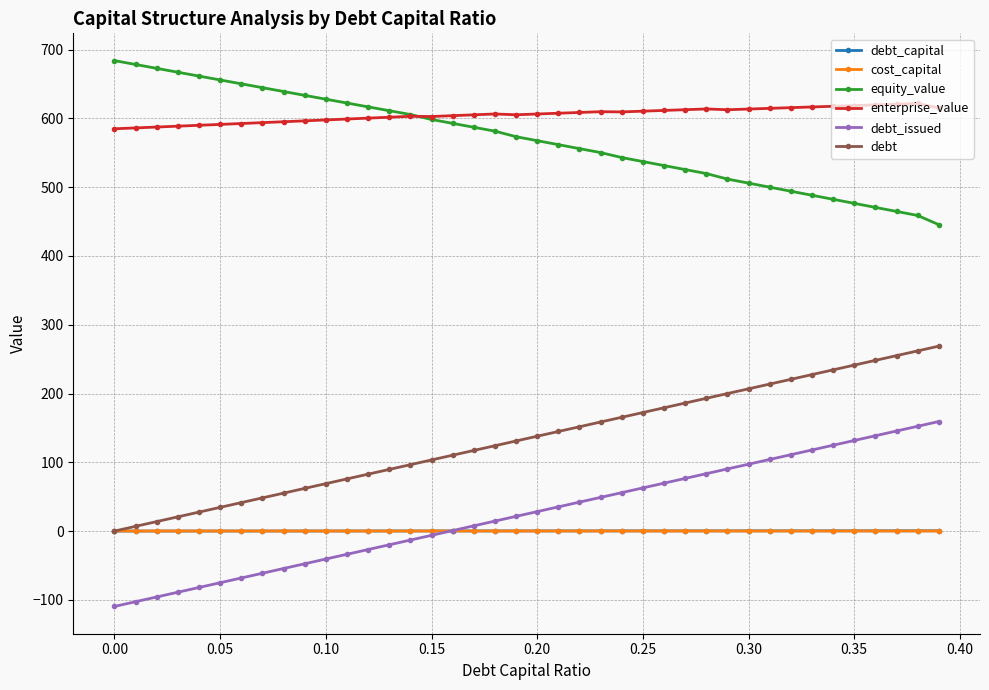

True or false: cost_capital and enterprise_value cross at least once.

False